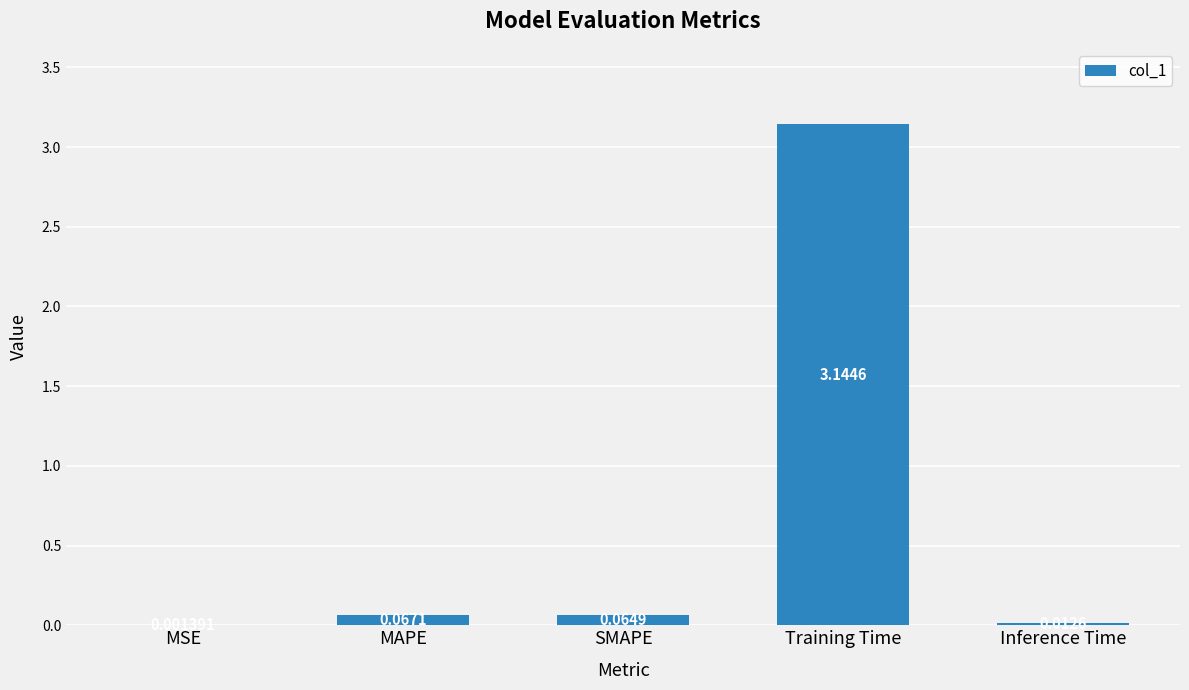

At which category does the chart reach its peak across all series?

Training Time